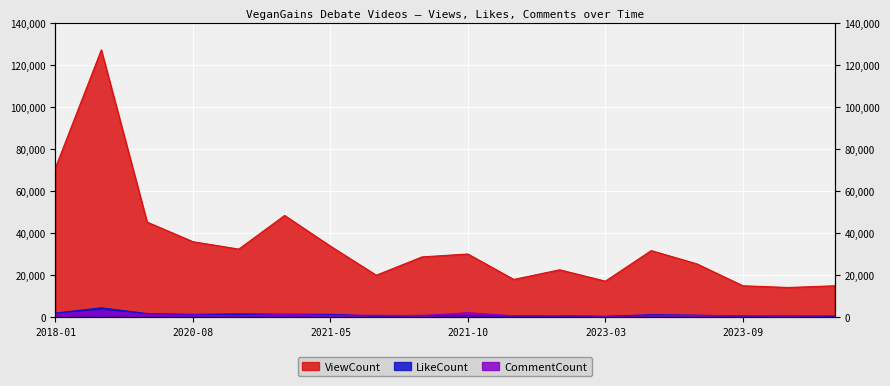

True or false: CommentCount and ViewCount intersect in this chart.

False